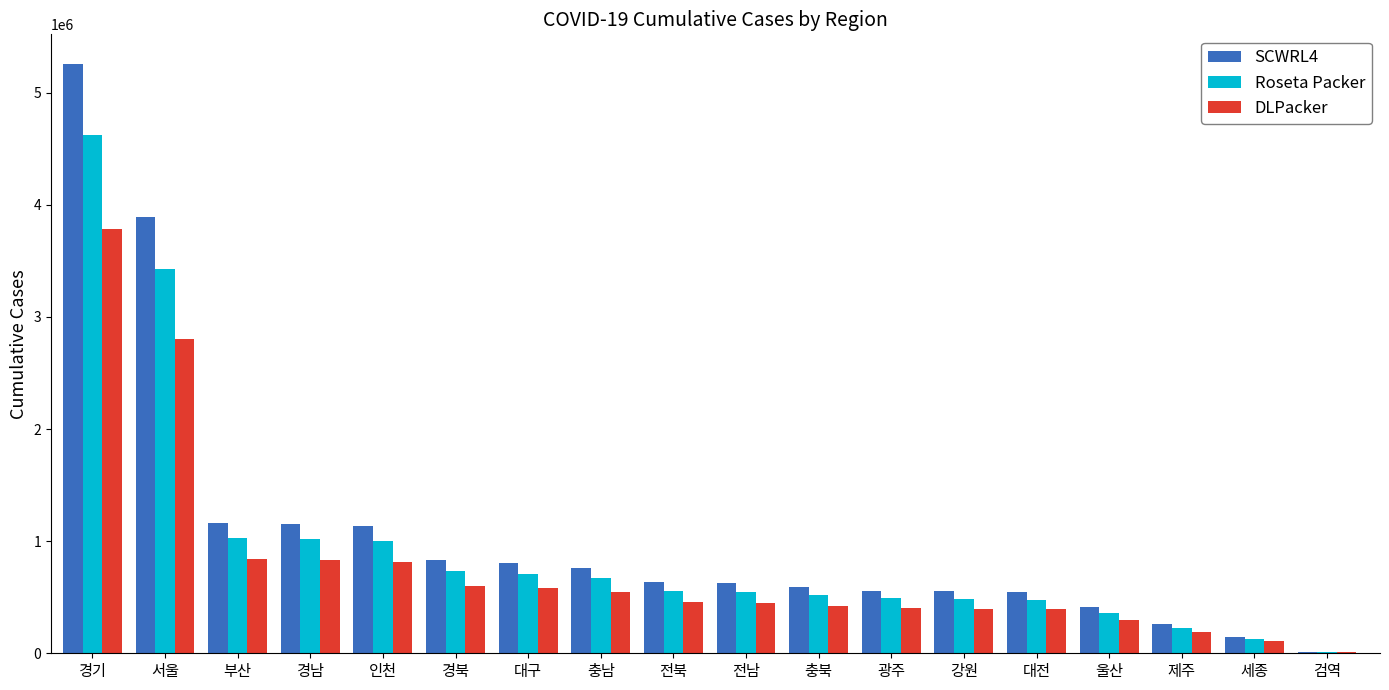

Where is DLPacker nearest to the value 1897405?

서울